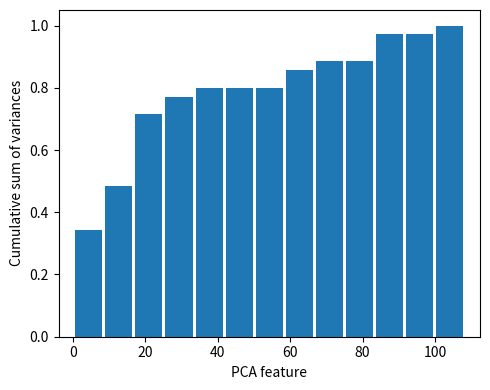

Reading left to right, transcribe this chart: for each bar, give the range it covers on the x-axis and its height. Neither the bar edges nor the heights are printed on the chart, so give them approximately, as read against the axes.

0 to 8: 0.34
8 to 16: 0.48
16 to 26: 0.72
26 to 34: 0.78
34 to 42: 0.80
42 to 50: 0.80
50 to 58: 0.80
58 to 66: 0.86
66 to 76: 0.88
76 to 84: 0.88
84 to 92: 0.98
92 to 100: 0.98
100 to 108: 1.00